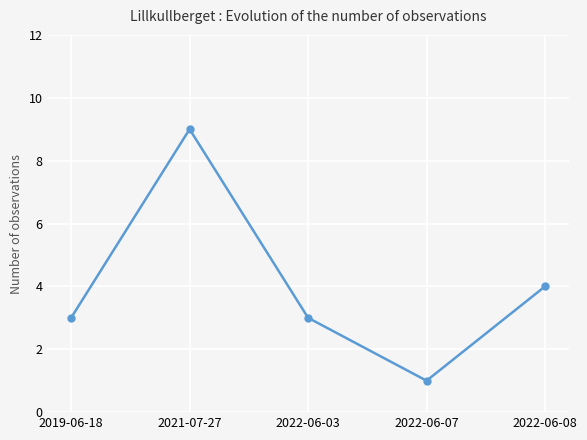

Where is the data nearest to the value 5?

2022-06-08